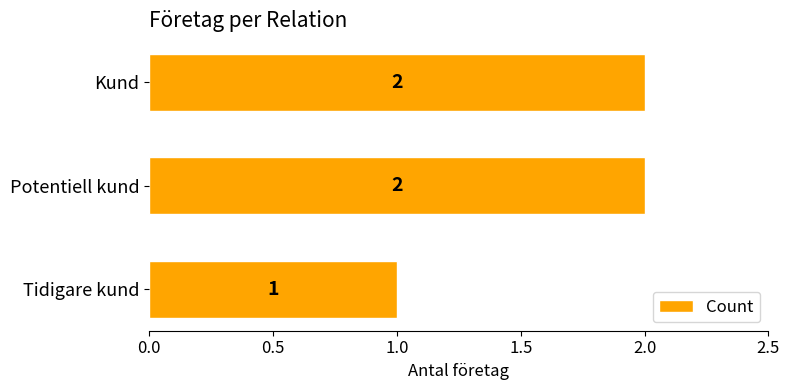

What position from the top is Potentiell kund?

2